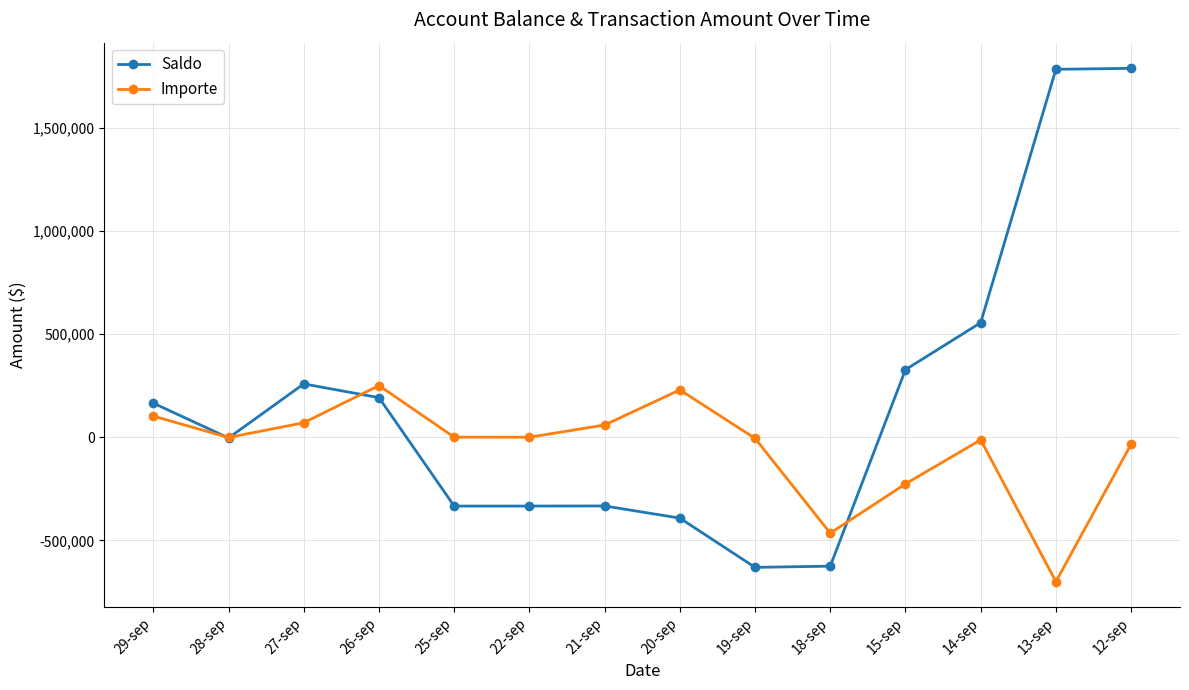

What is the approximate value of Importe at 15-sep?

-226353.8